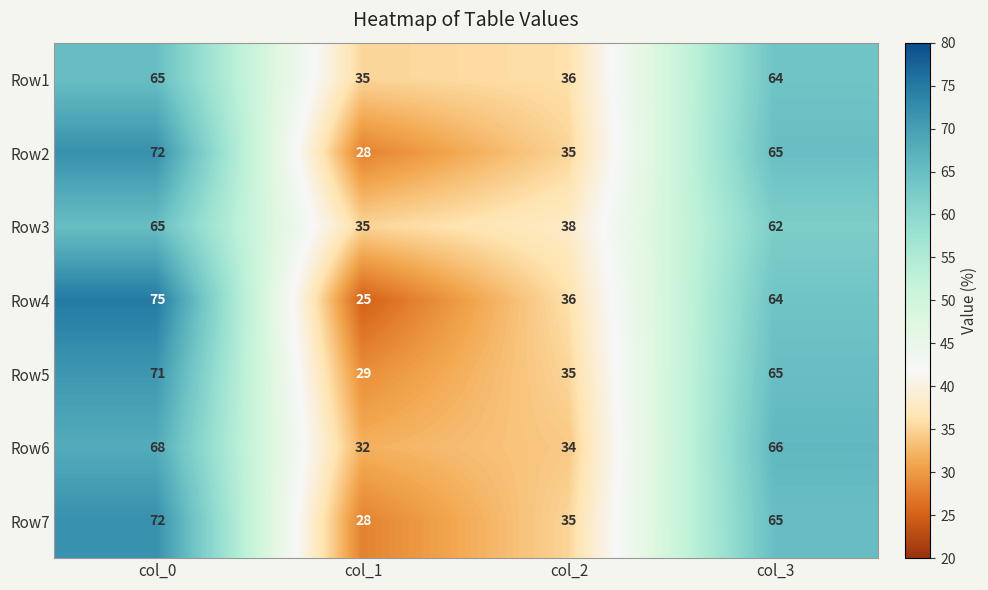

What is the difference between the highest and lowest values at col_1?

10